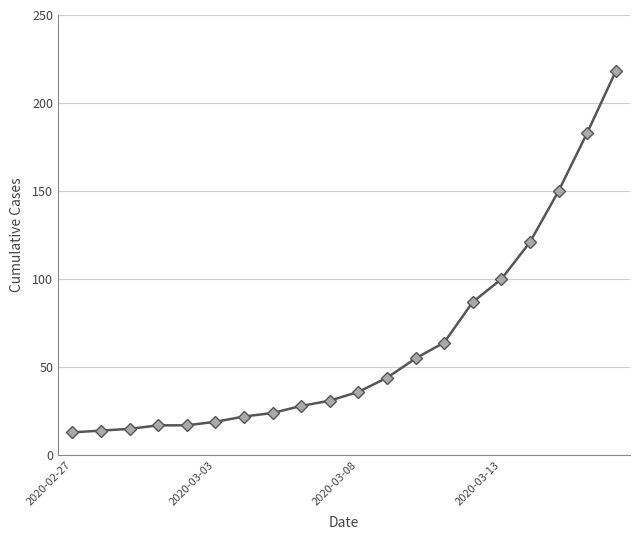

What is the average value?

63